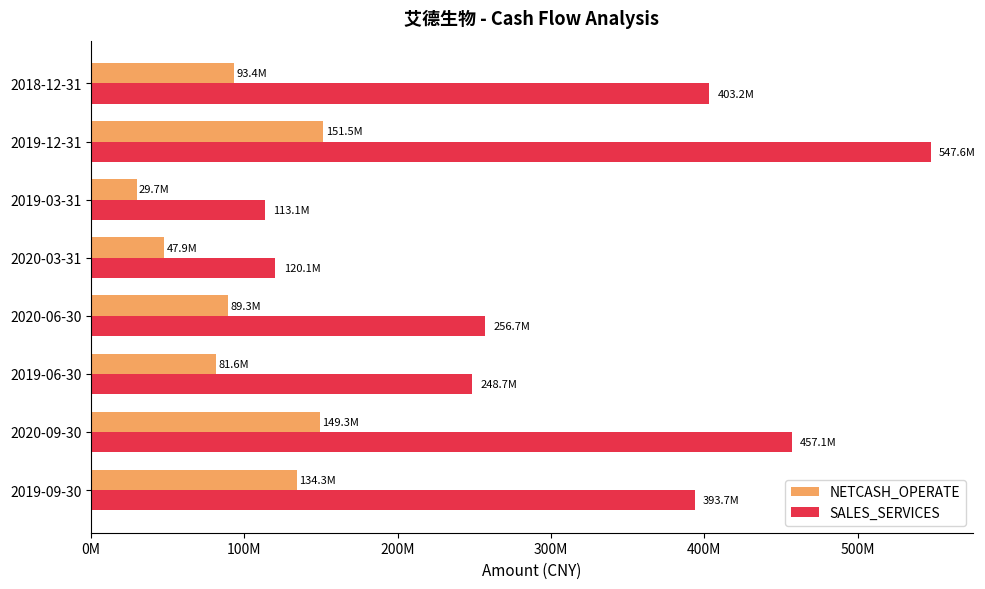

Which series has the largest range (max minus min)?

SALES_SERVICES